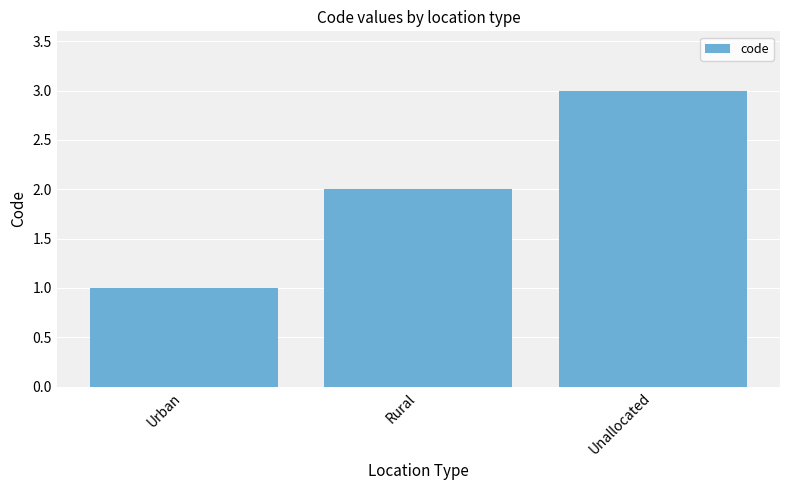

Read the value at Unallocated.

3